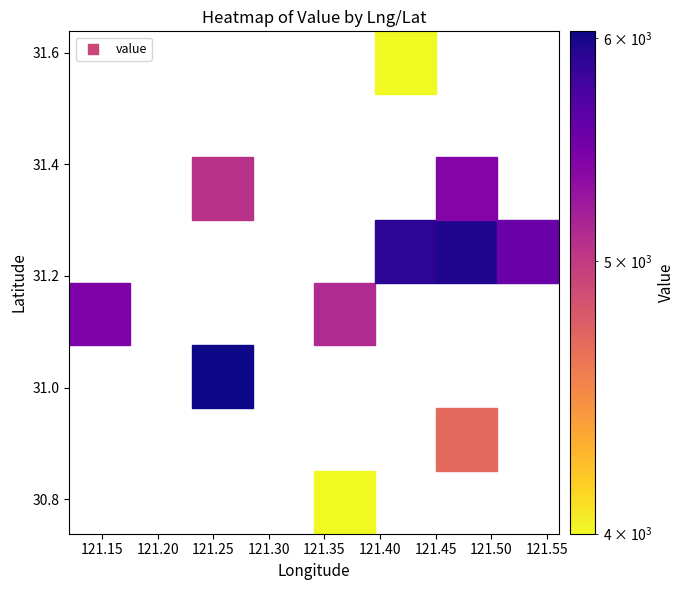

What is the sum of all 121.4534318 values?

6379.1